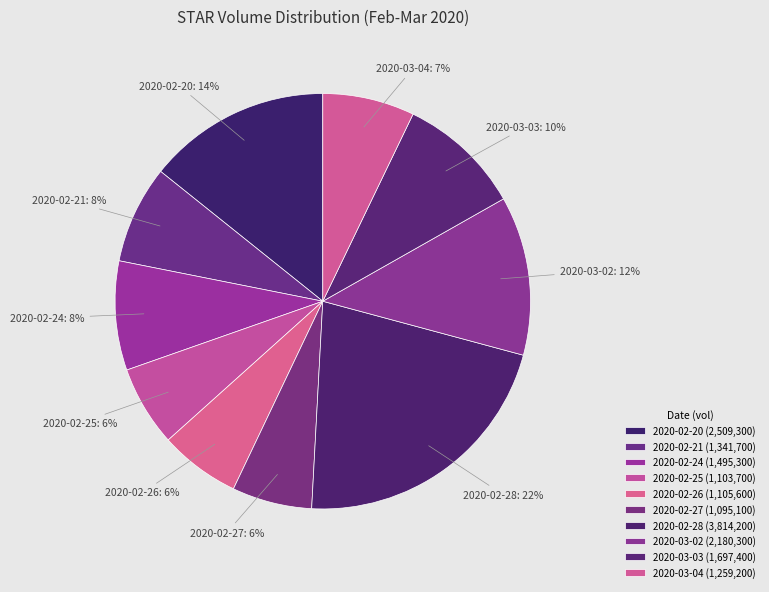

True or false: 2020-02-27 accounts for 18% of the total.

False